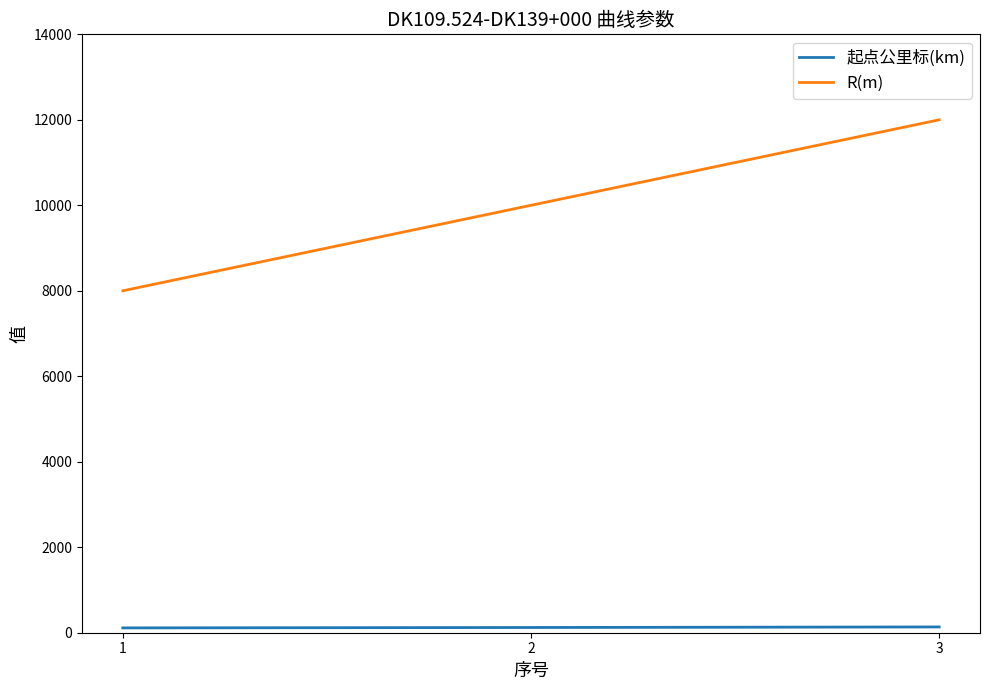

The R(m) series shows 2556.6 at 1. True or false?

False